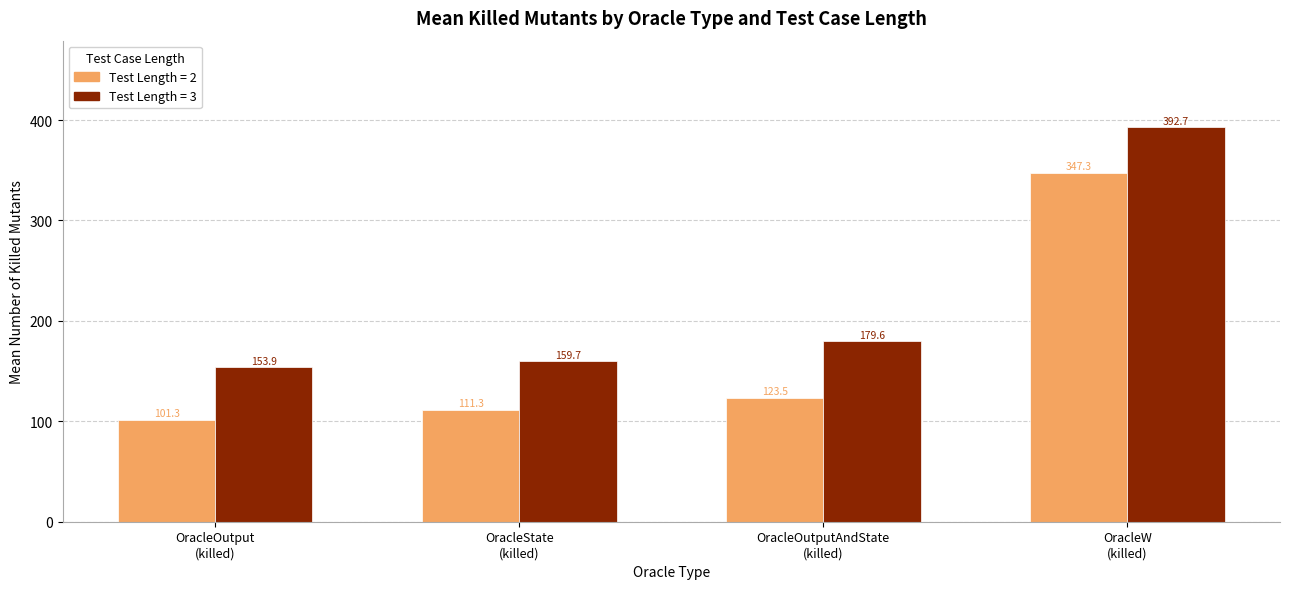

Reading left to right, what are all the values shown in this chart?

Test Length = 2: 101.3	111.3	123.5	347.3
Test Length = 3: 153.9	159.7	179.6	392.7